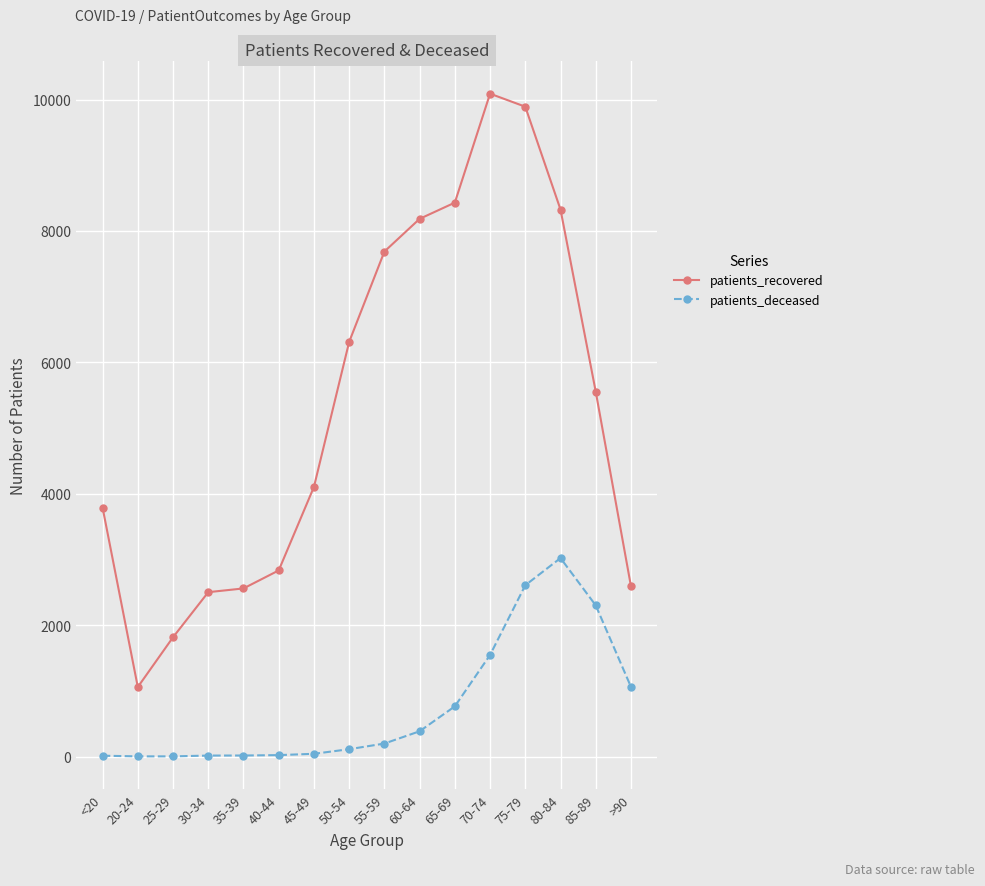

At which category is the sum across all series the highest?

75-79